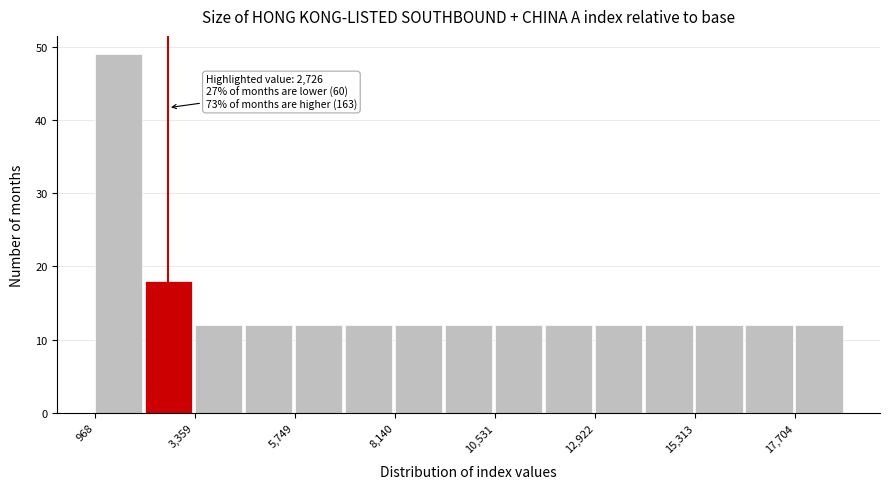

Around what value on the x-axis is the tallest bar? Give the approximate position of its centre, as read against the axis.

1500